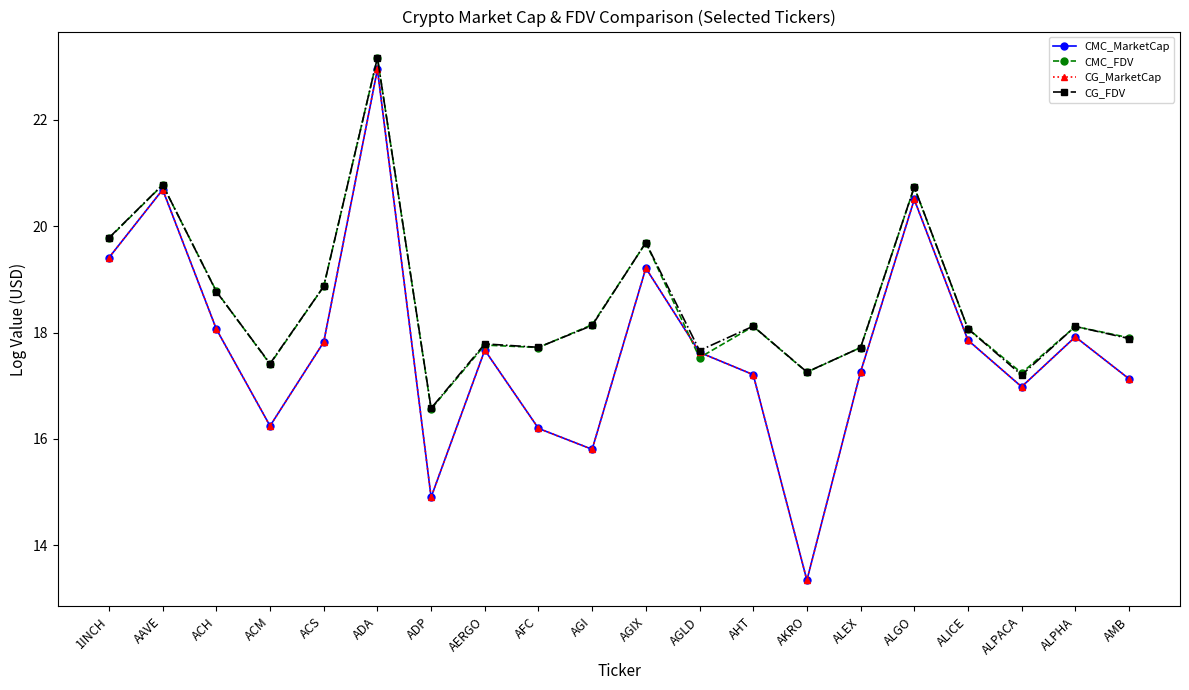

Is this an area chart (filled region under the line)?

No